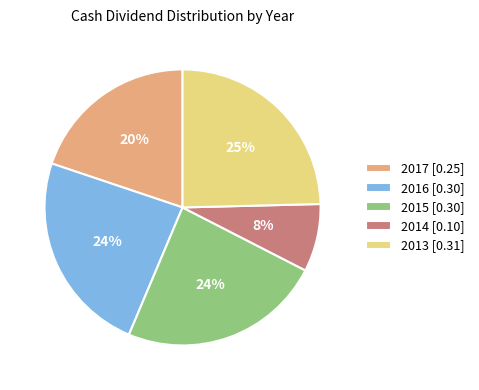

Is there any slice that represents more than half of the pie?

No